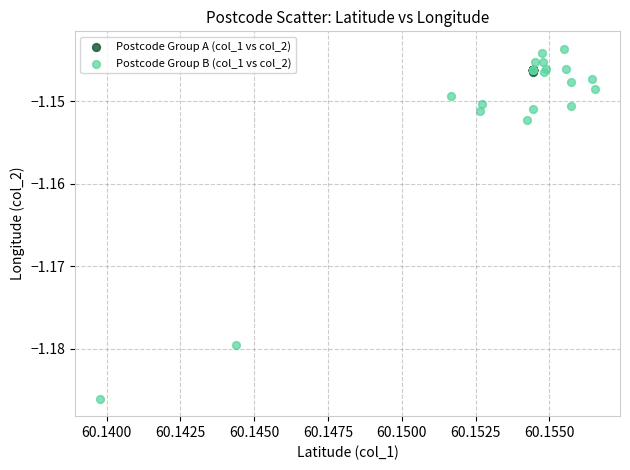

Which series contains the lowest Y value?

Postcode Group B (col_1 vs col_2)